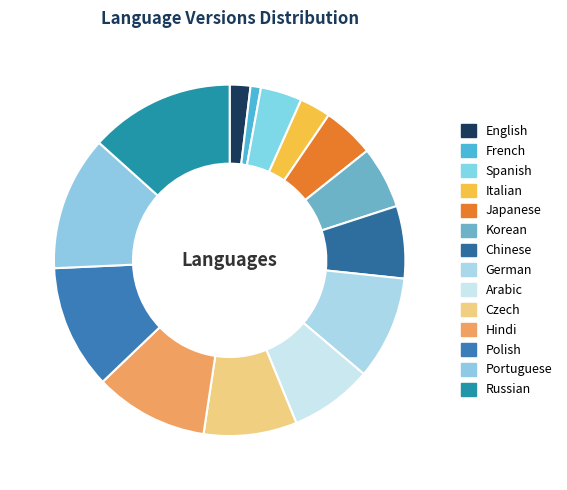

Rank the categories by value from lowest to highest.

French, English, Italian, Spanish, Japanese, Korean, Chinese, Arabic, Czech, German, Hindi, Polish, Portuguese, Russian